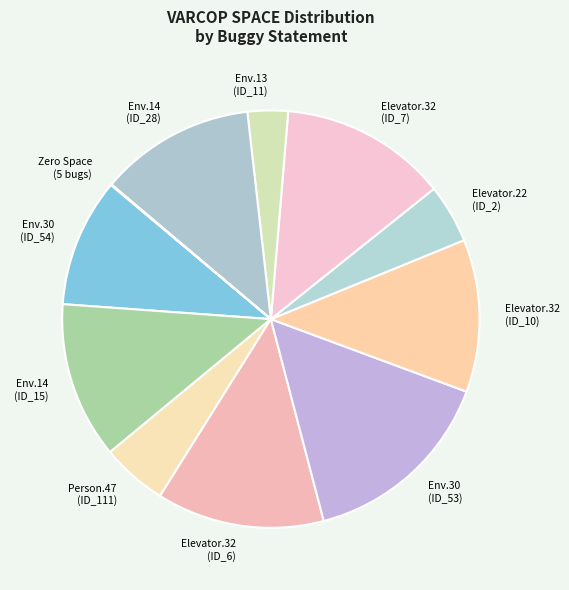

The Env.30 (ID_54) slice represents 10% of the pie. True or false?

True